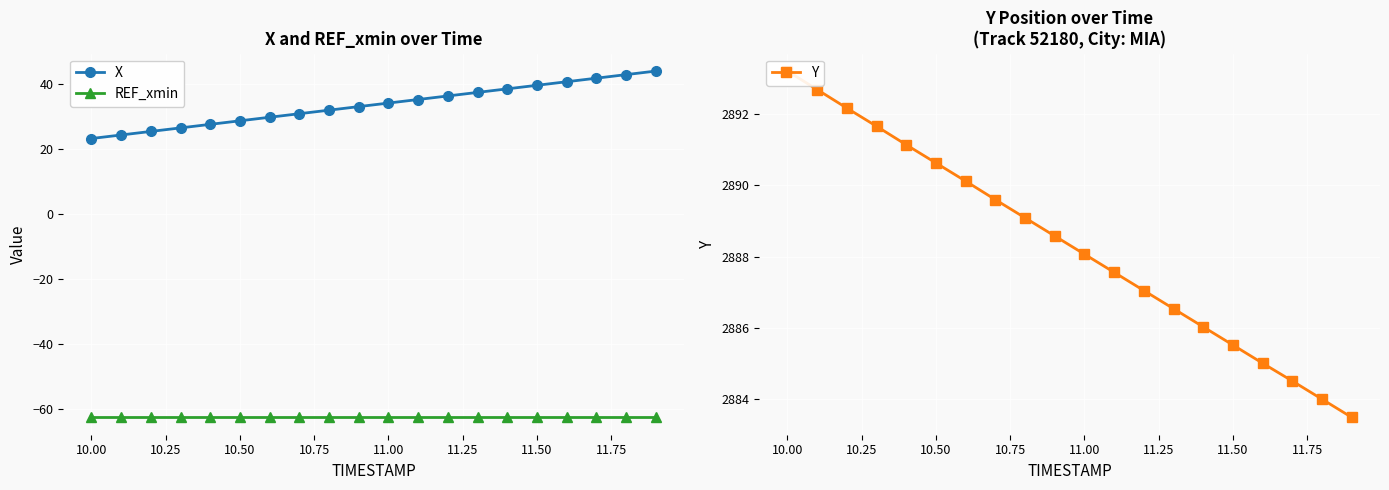

True or false: X and REF_xmin cross at least once.

False